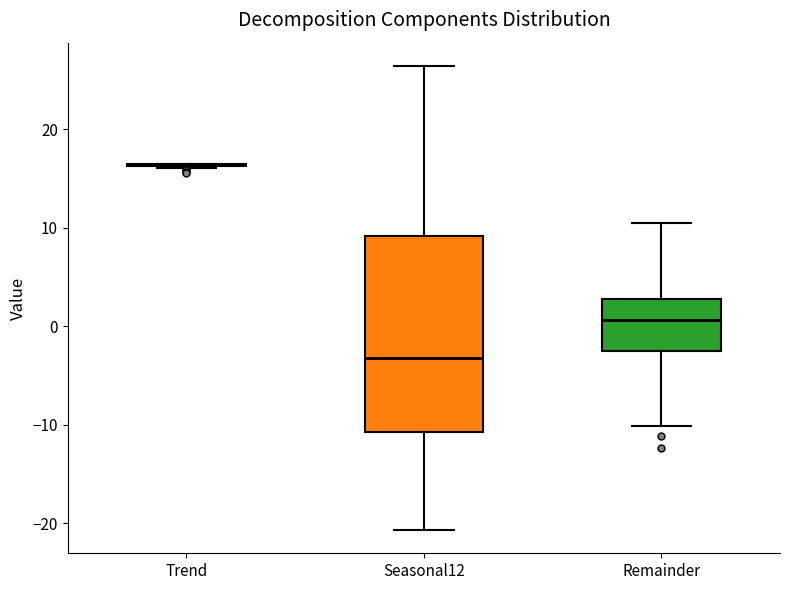

Reading left to right, transcribe this box plot: for each box, give where its median line is, the range the box spans, and where its two whiskers end, as read against the y-axis. The values are not printed on the chart, so give them approximately, as read against the axis.

Trend: box collapsed to a line at 16, whiskers 16 to 16
Seasonal12: median -3, box -11 to 9, whiskers -21 to 26
Remainder: median 1, box -3 to 3, whiskers -10 to 10